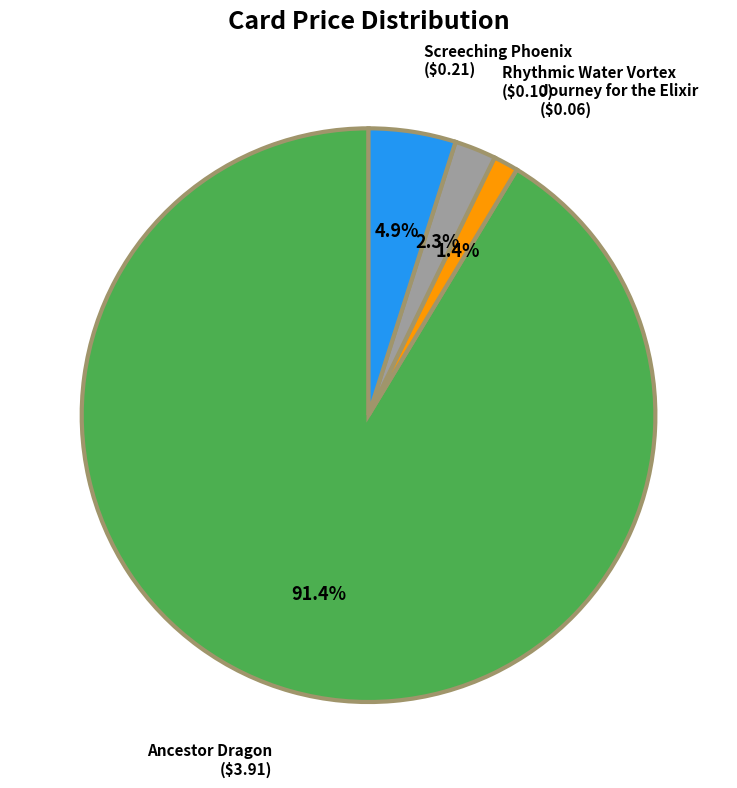

Combined, what portion of the pie is Ancestor Dragon and Rhythmic Water Vortex?

93.7%